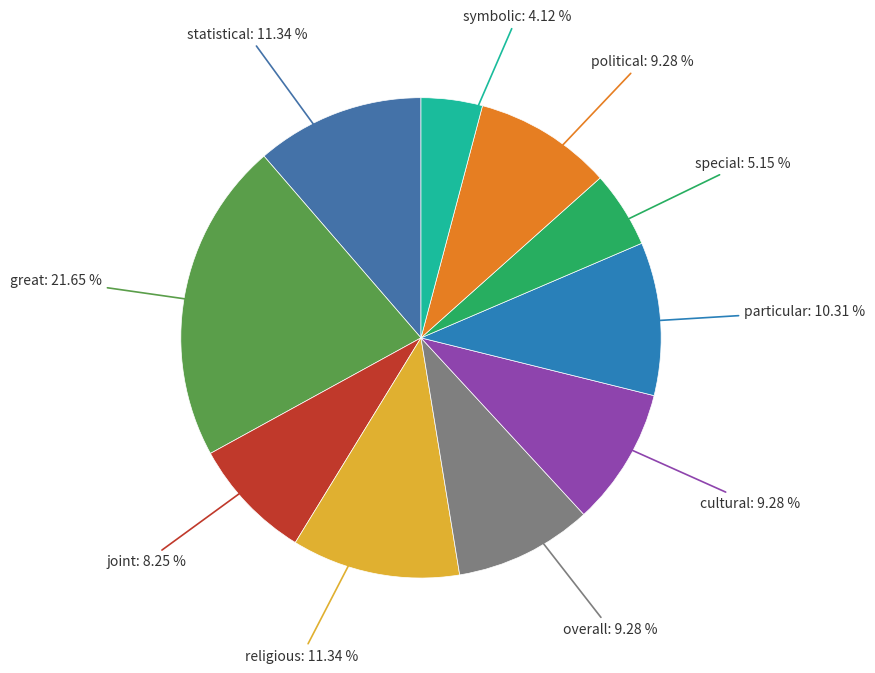

Count the number of slices in the pie.

10